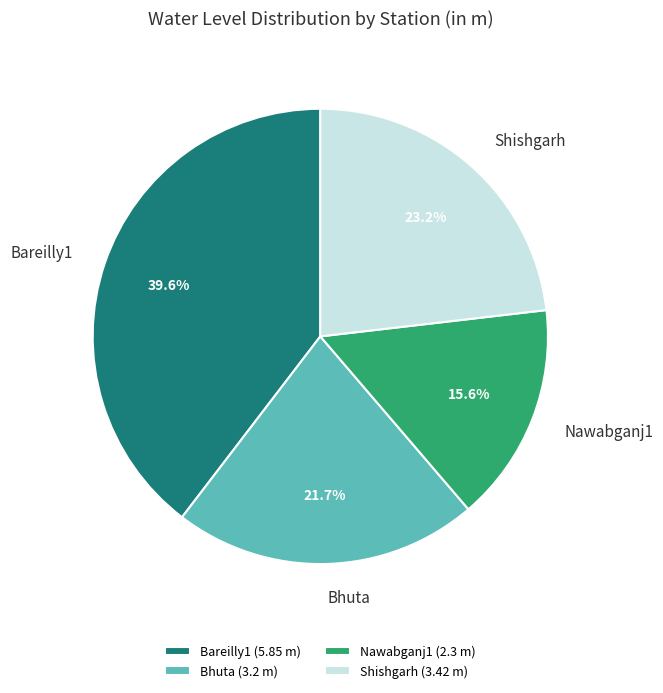

Does any single category account for the majority?

No